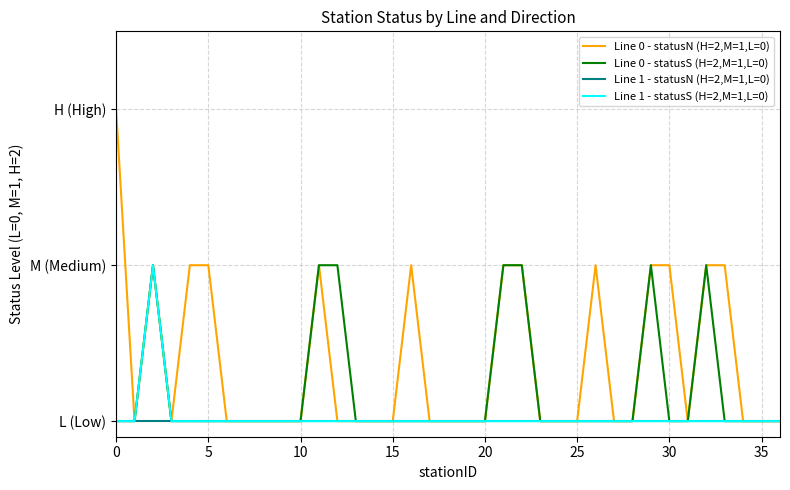

What are all the series names shown in the legend?

Line 0 - statusN (H=2,M=1,L=0), Line 0 - statusS (H=2,M=1,L=0), Line 1 - statusN (H=2,M=1,L=0), Line 1 - statusS (H=2,M=1,L=0)